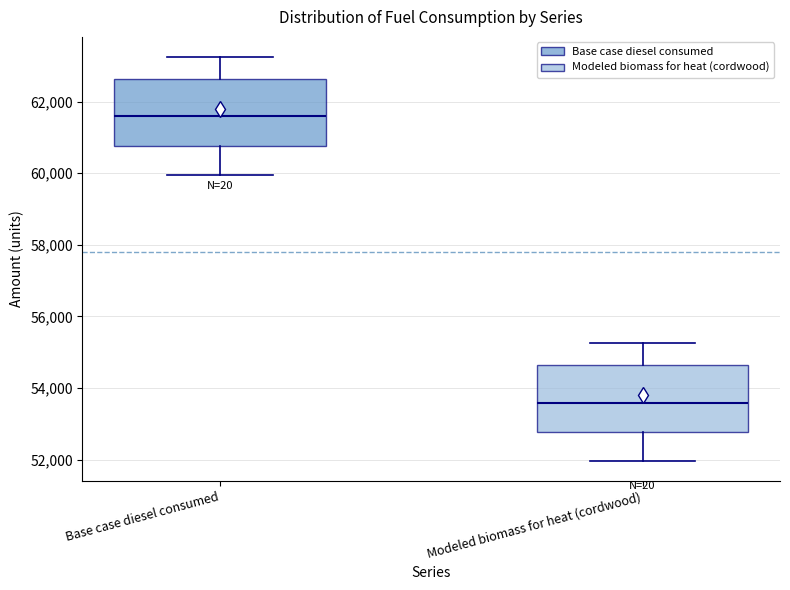

Where does the upper whisker of the box for Modeled biomass for heat (cordwood) end on the y-axis? The values are not printed on the chart, so give them approximately, as read against the axis.

55200